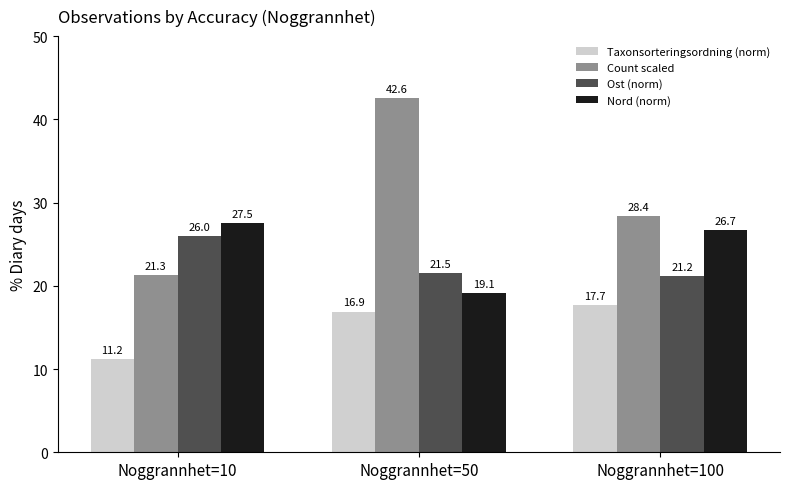

Are the bars grouped side by side (vs. stacked)?

Yes